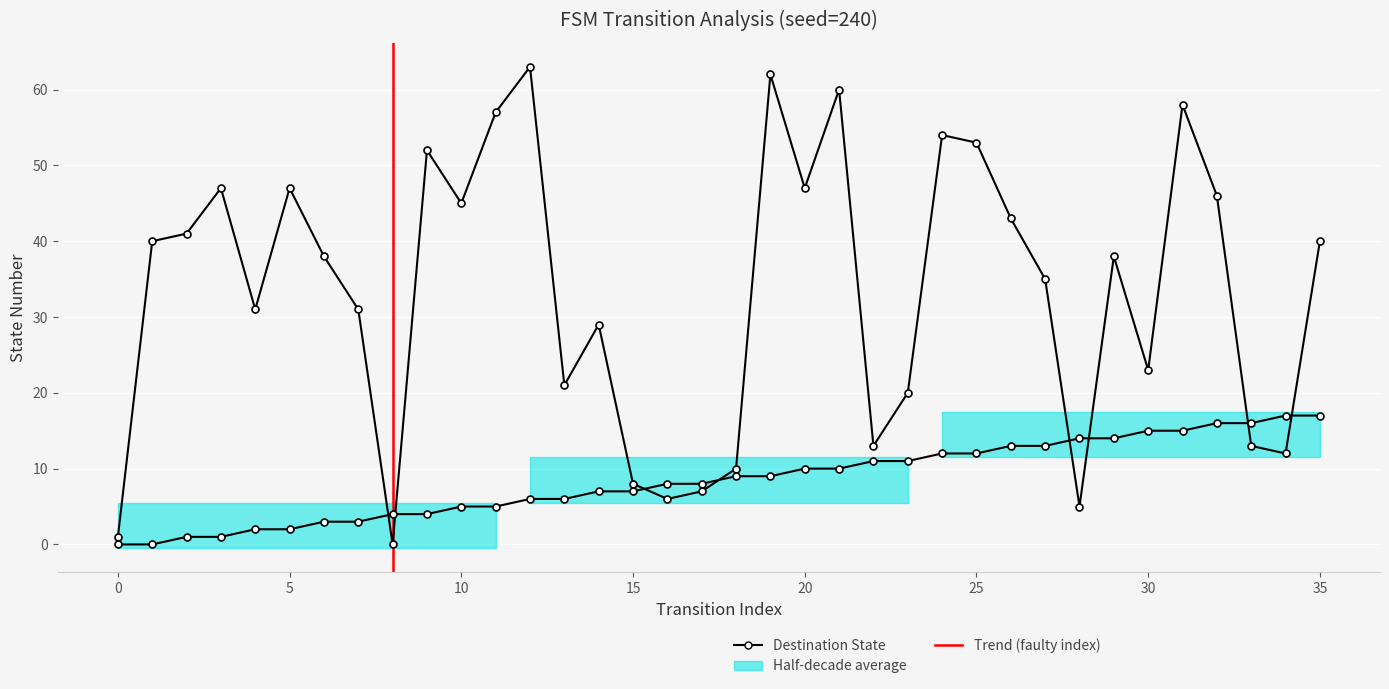

Which series has the widest spread of values?

destination_state